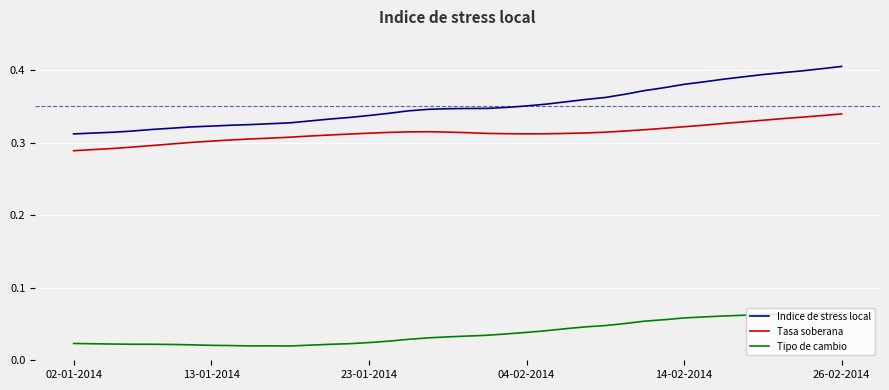

List the series in order of their peak value, lowest first.

Tipo de cambio, Tasa soberana, Indice de stress local